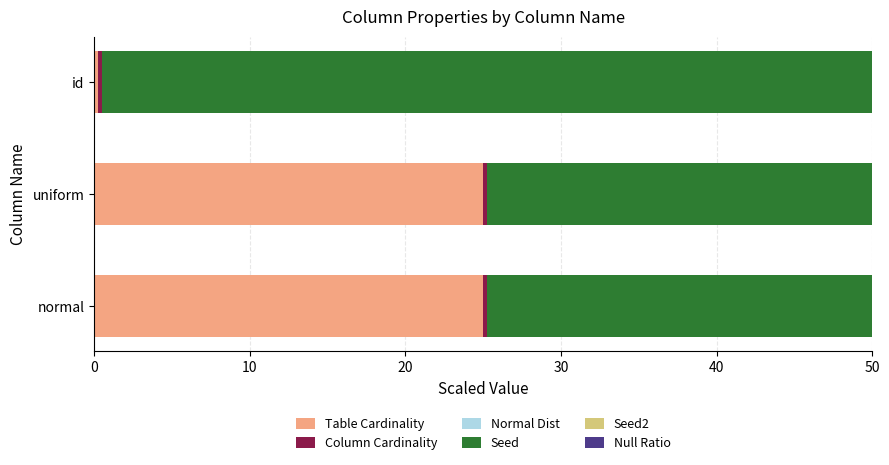

How many bars are there in each group?

6